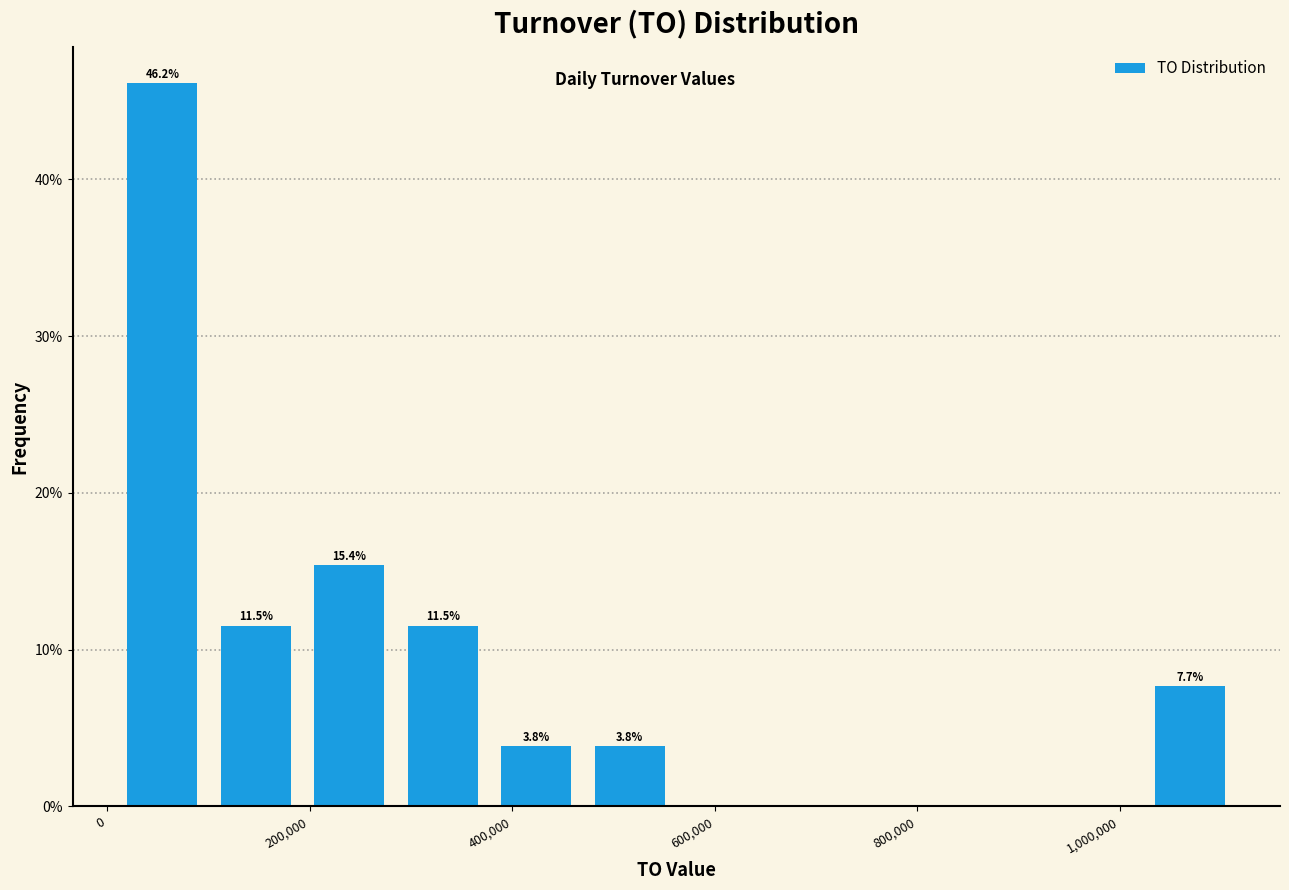

Over which range of the x-axis is the bar tallest?

0 to 100000